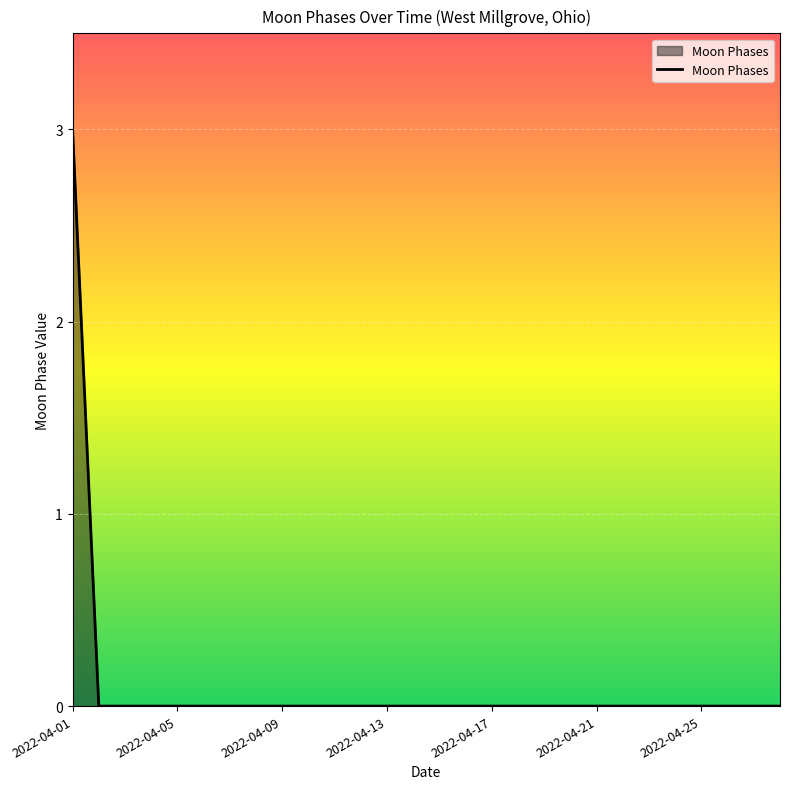

What is the difference between the maximum and minimum values?

3